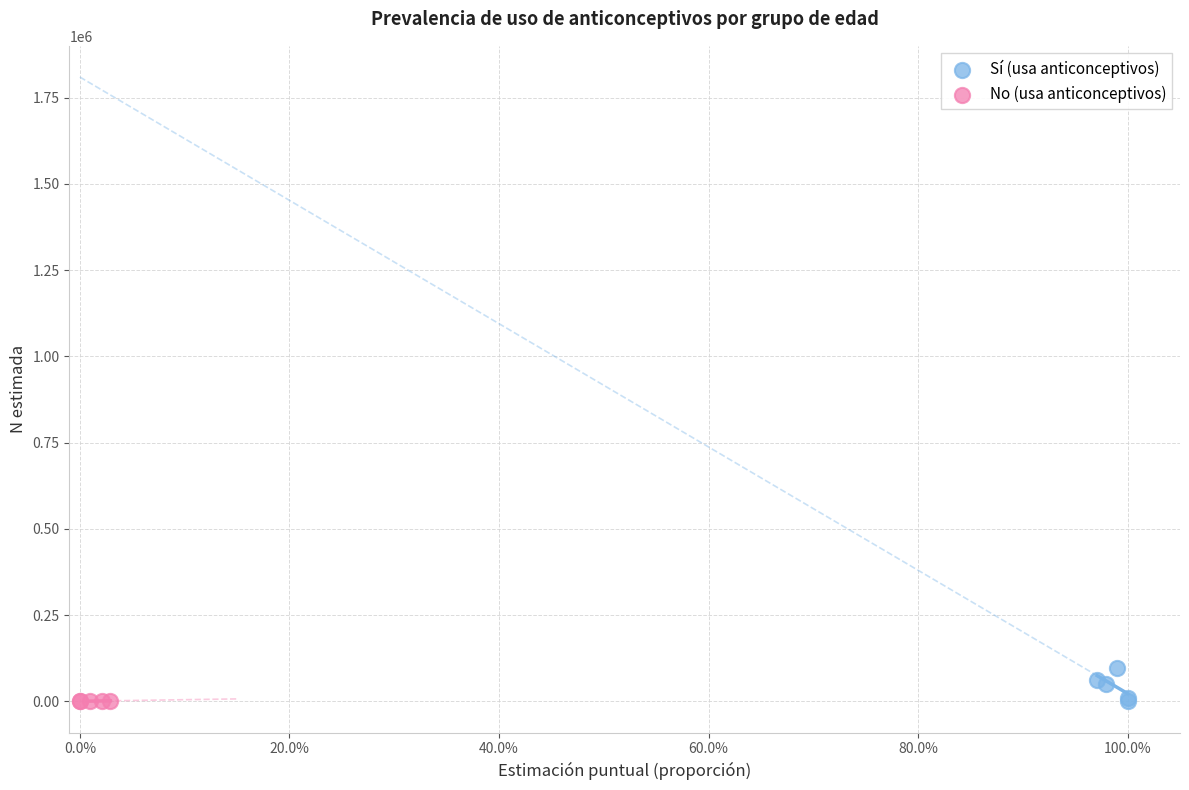

Which series contains the highest Y value?

Sí (usa anticonceptivos)